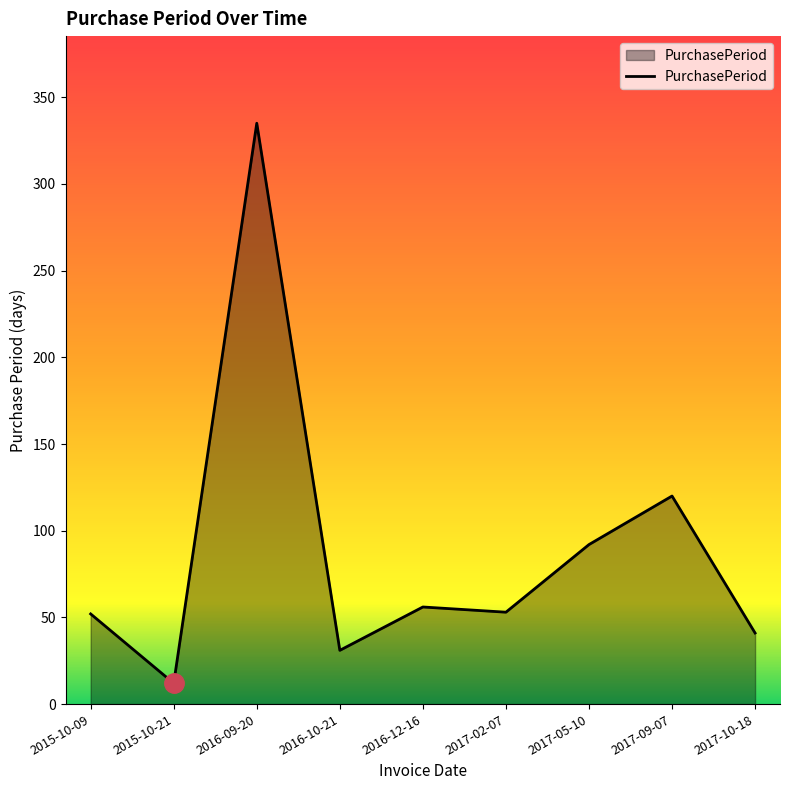

What is the difference between the second highest and second lowest values?

89